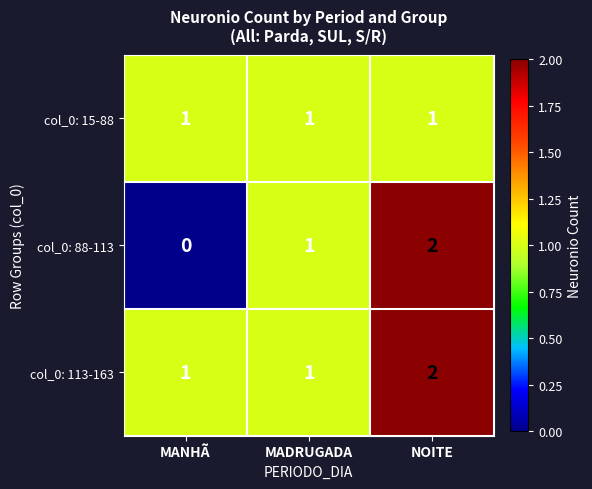

What is the total value across all series at MADRUGADA?

3